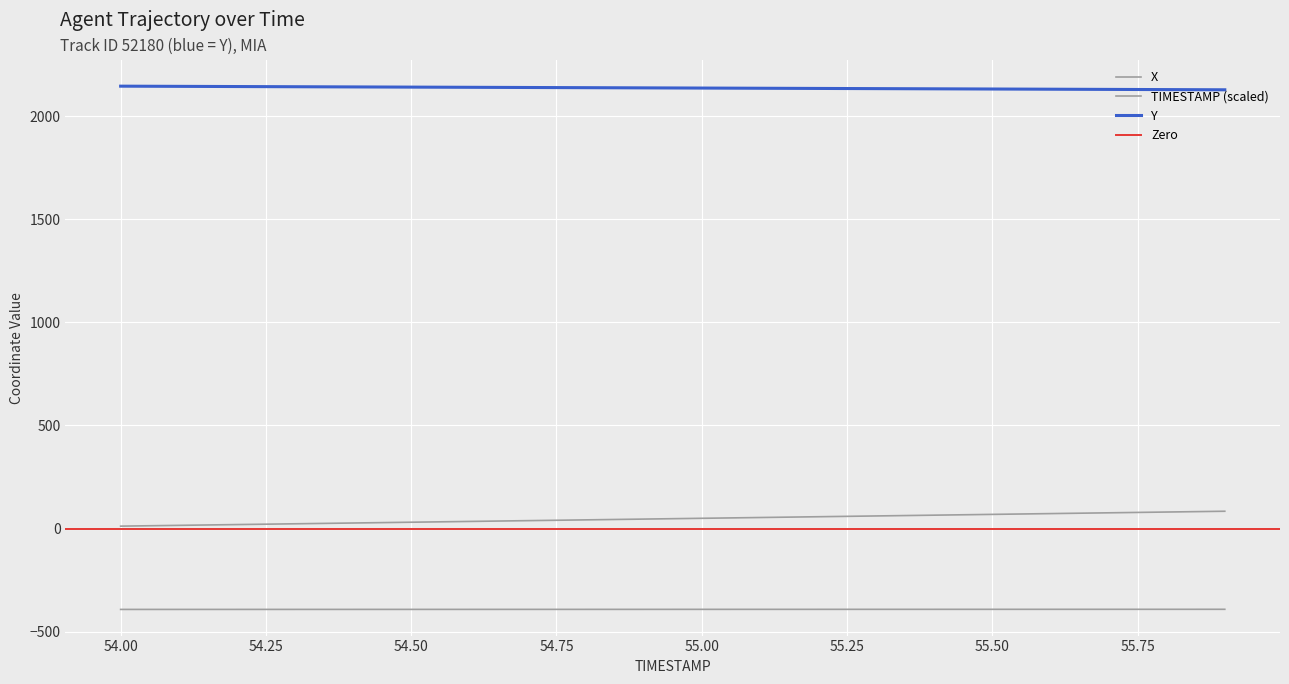

Which series has the largest range (max minus min)?

TIMESTAMP